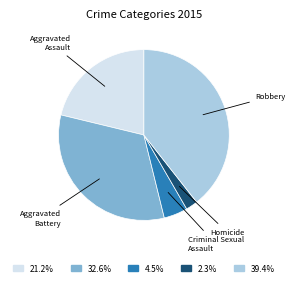

Is there any slice that represents more than half of the pie?

No